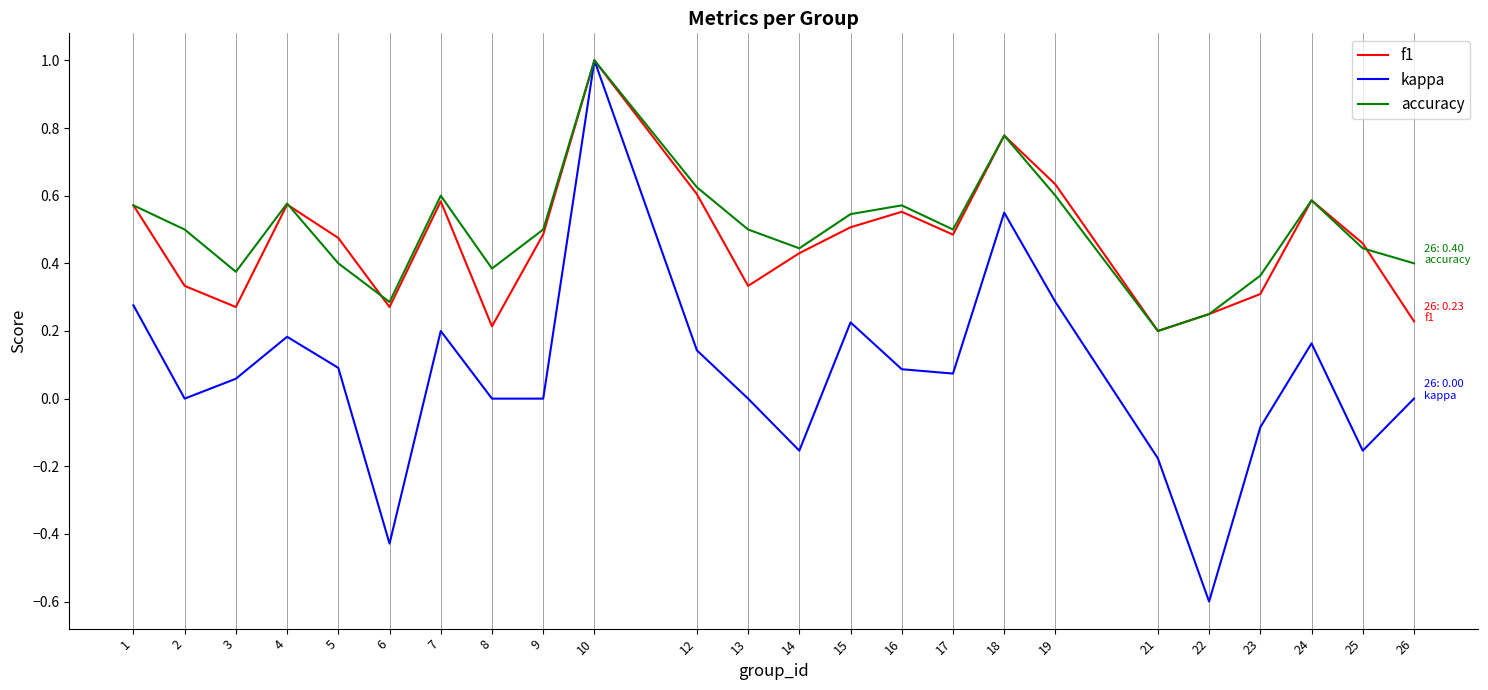

The accuracy series shows 0.2 at 6. True or false?

False